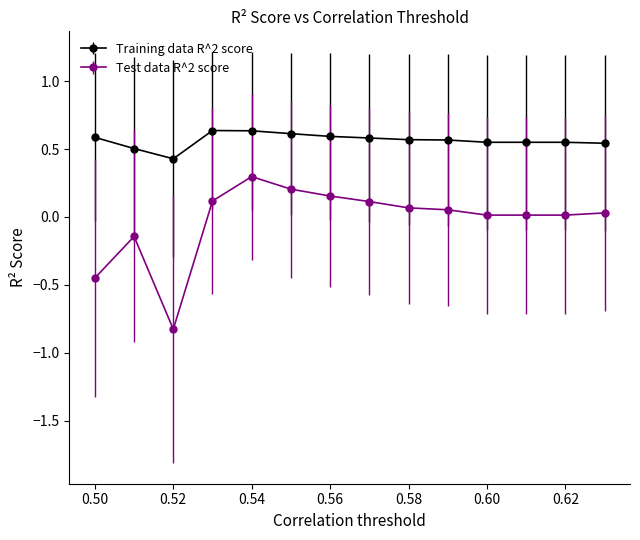

Which series has the largest range (max minus min)?

Test data R^2 score